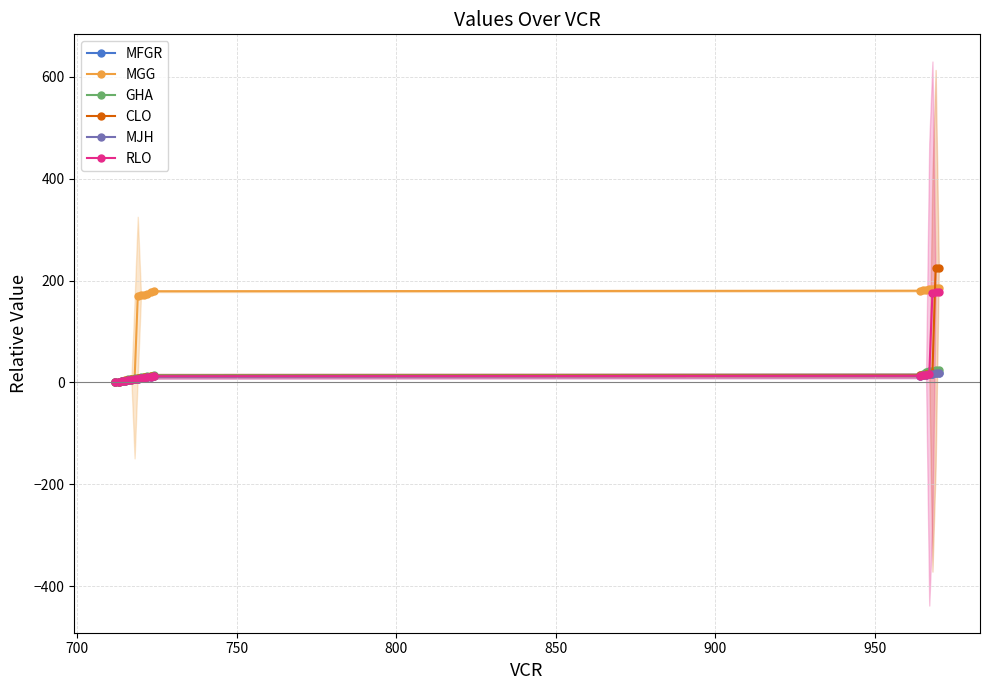

Is it true that CLO equals -80 at 650?

False